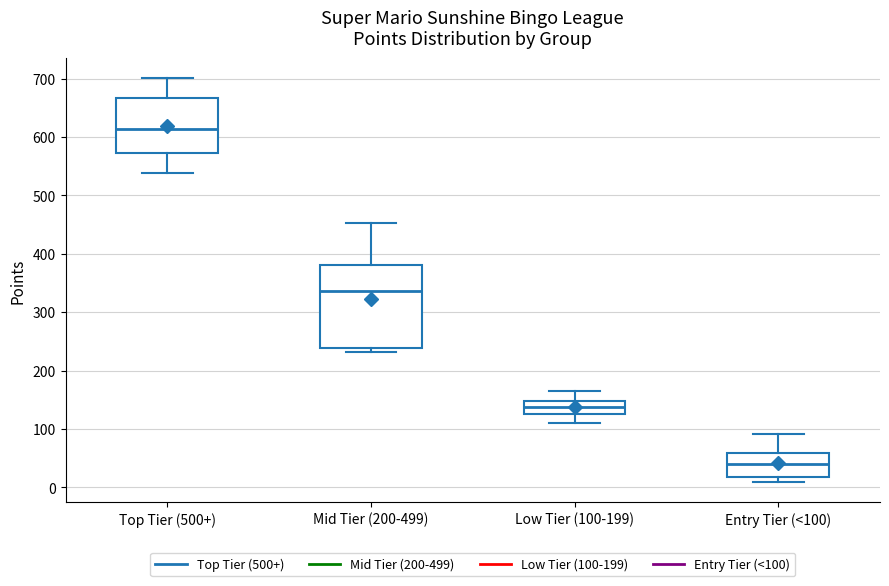

Reading left to right, read every box against the y-axis: the position of its median line, the range the box covers, and the ends of its whiskers. The values are not printed on the chart, so give them approximately, as read against the axis.

Top Tier (500+): median 610, box 570 to 670, whiskers 540 to 700
Mid Tier (200-499): median 340, box 240 to 380, whiskers 230 to 450
Low Tier (100-199): median 140, box 130 to 150, whiskers 110 to 170
Entry Tier (<100): median 40, box 20 to 60, whiskers 10 to 90